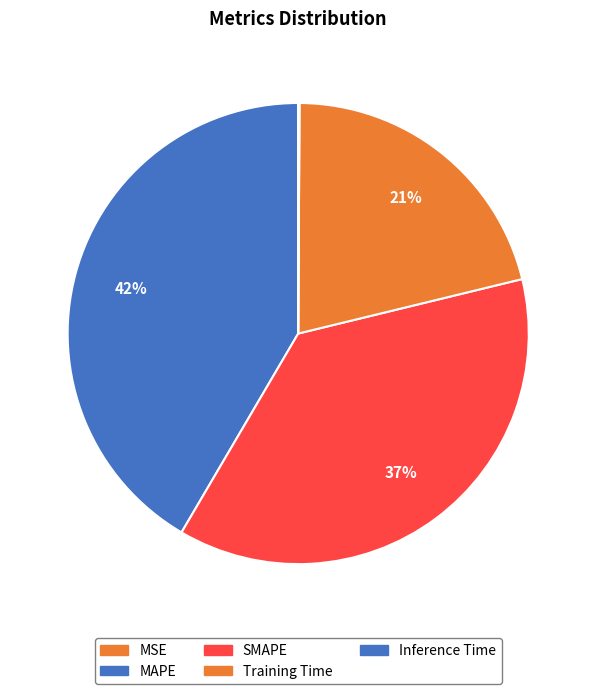

Which category has the smallest portion of the pie?

MSE